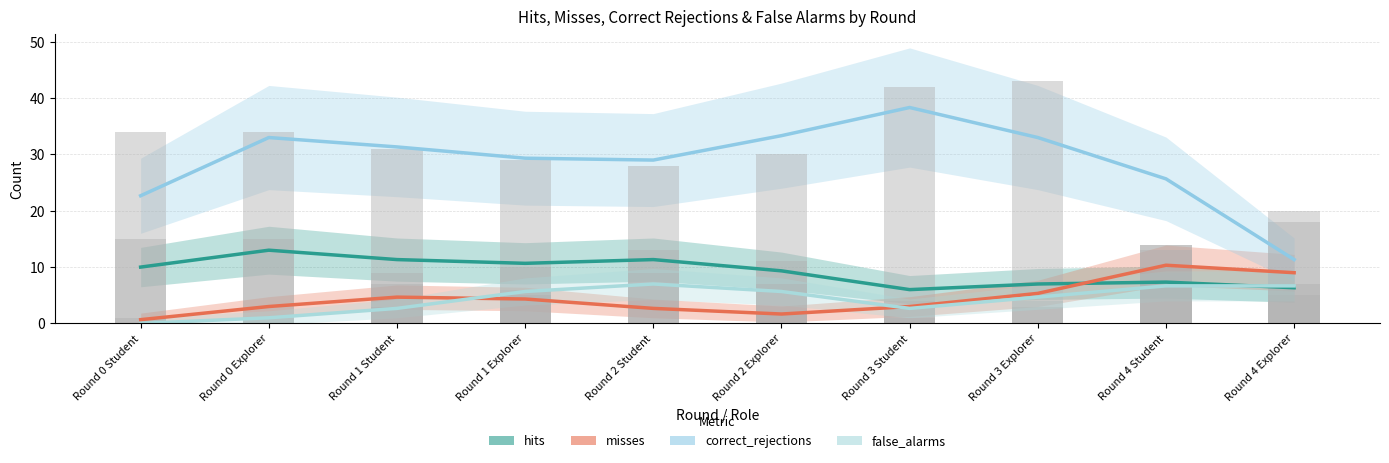

How many bars are there in total?

40